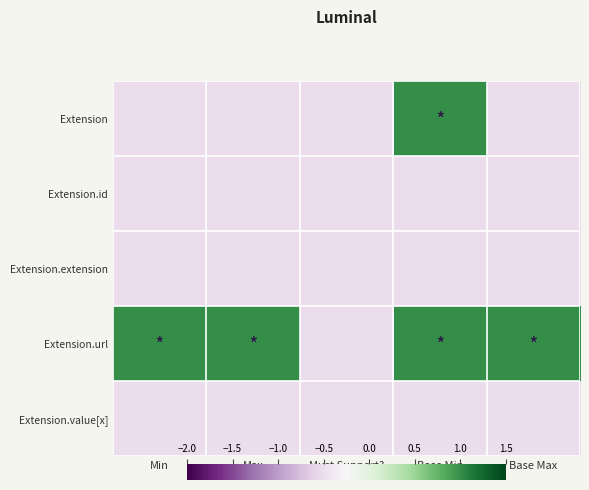

Reading left to right, transcribe all the data shown in this chart.

Extension: Min=-0.5	Max=-0.5	Must Support?=-0.5	Base Min=1.0	Base Max=-0.5
Extension.id: Min=-0.5	Max=-0.5	Must Support?=-0.5	Base Min=-0.5	Base Max=-0.5
Extension.extension: Min=-0.5	Max=-0.5	Must Support?=-0.5	Base Min=-0.5	Base Max=-0.5
Extension.url: Min=1.0	Max=1.0	Must Support?=-0.5	Base Min=1.0	Base Max=1.0
Extension.value[x]: Min=-0.5	Max=-0.5	Must Support?=-0.5	Base Min=-0.5	Base Max=-0.5